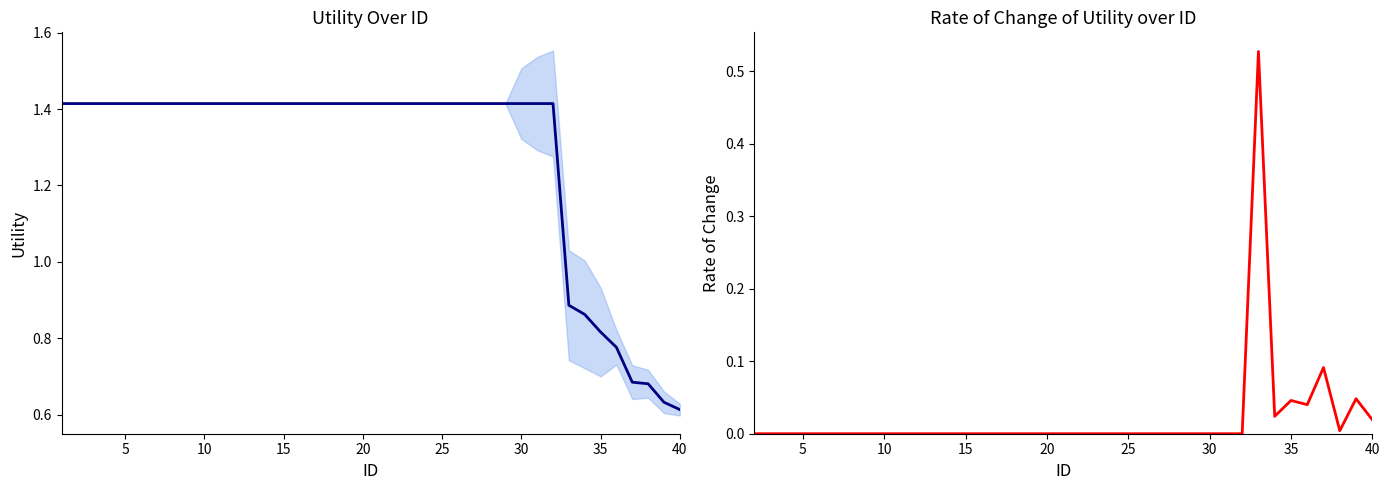

Reading right to left, extract all data points from this chart.

0.6	0.6	0.7	0.7	0.8	0.8	0.9	0.9	1.4	1.4	1.4	1.4	1.4	1.4	1.4	1.4	1.4	1.4	1.4	1.4	1.4	1.4	1.4	1.4	1.4	1.4	1.4	1.4	1.4	1.4	1.4	1.4	1.4	1.4	1.4	1.4	1.4	1.4	1.4	1.4